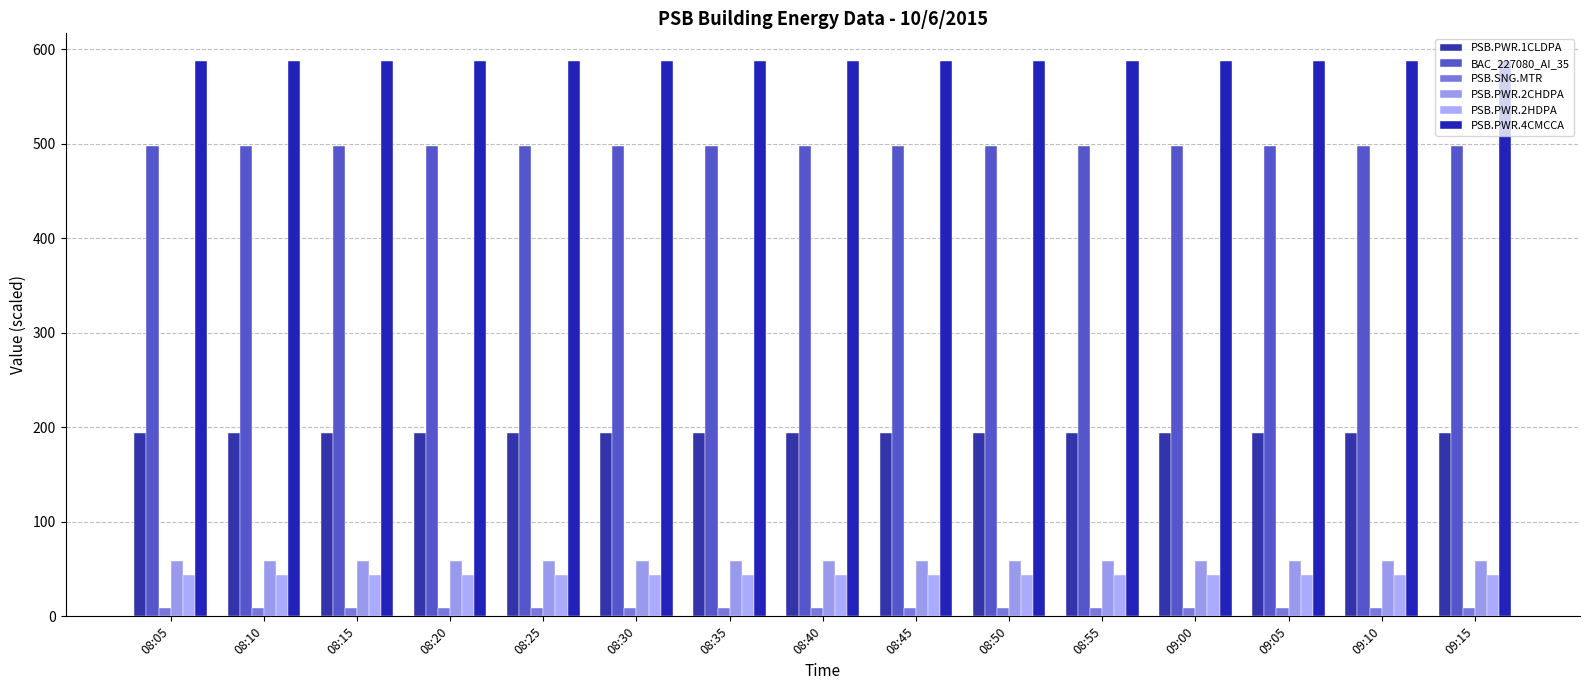

How many bars are there in each group?

6